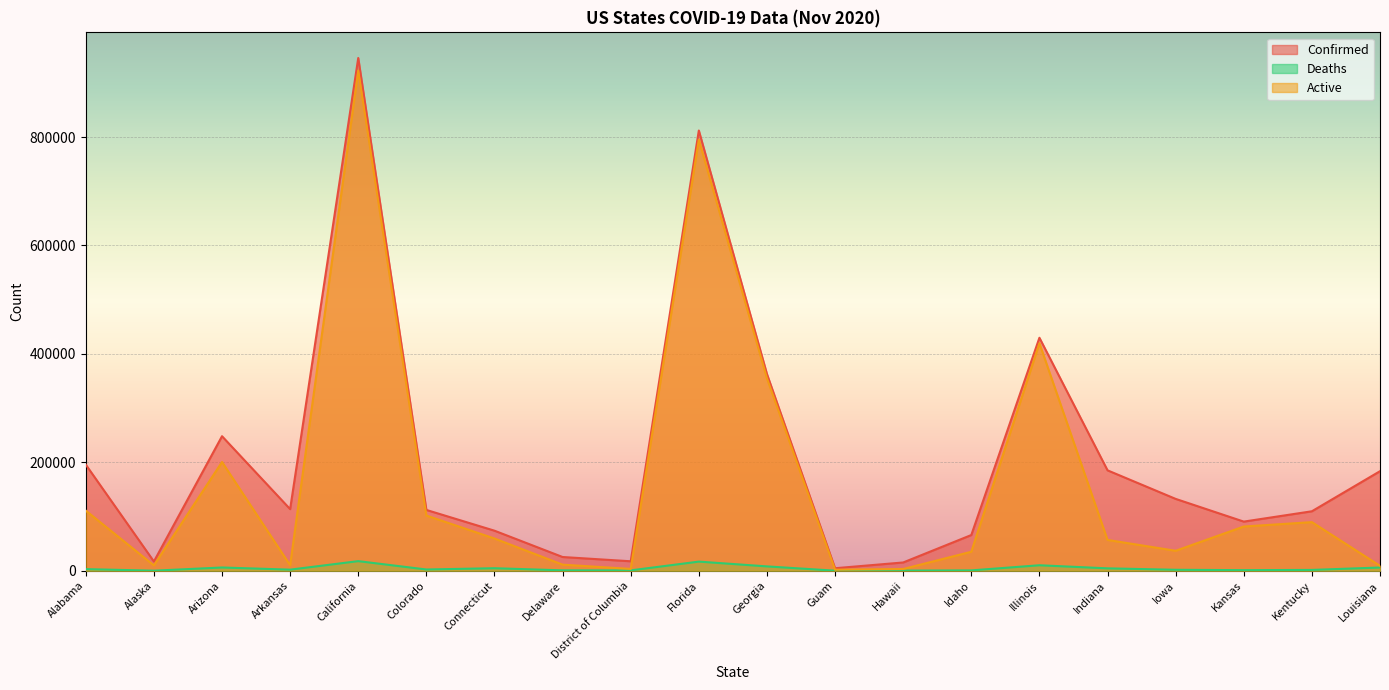

Which category has the highest value across all series?

California